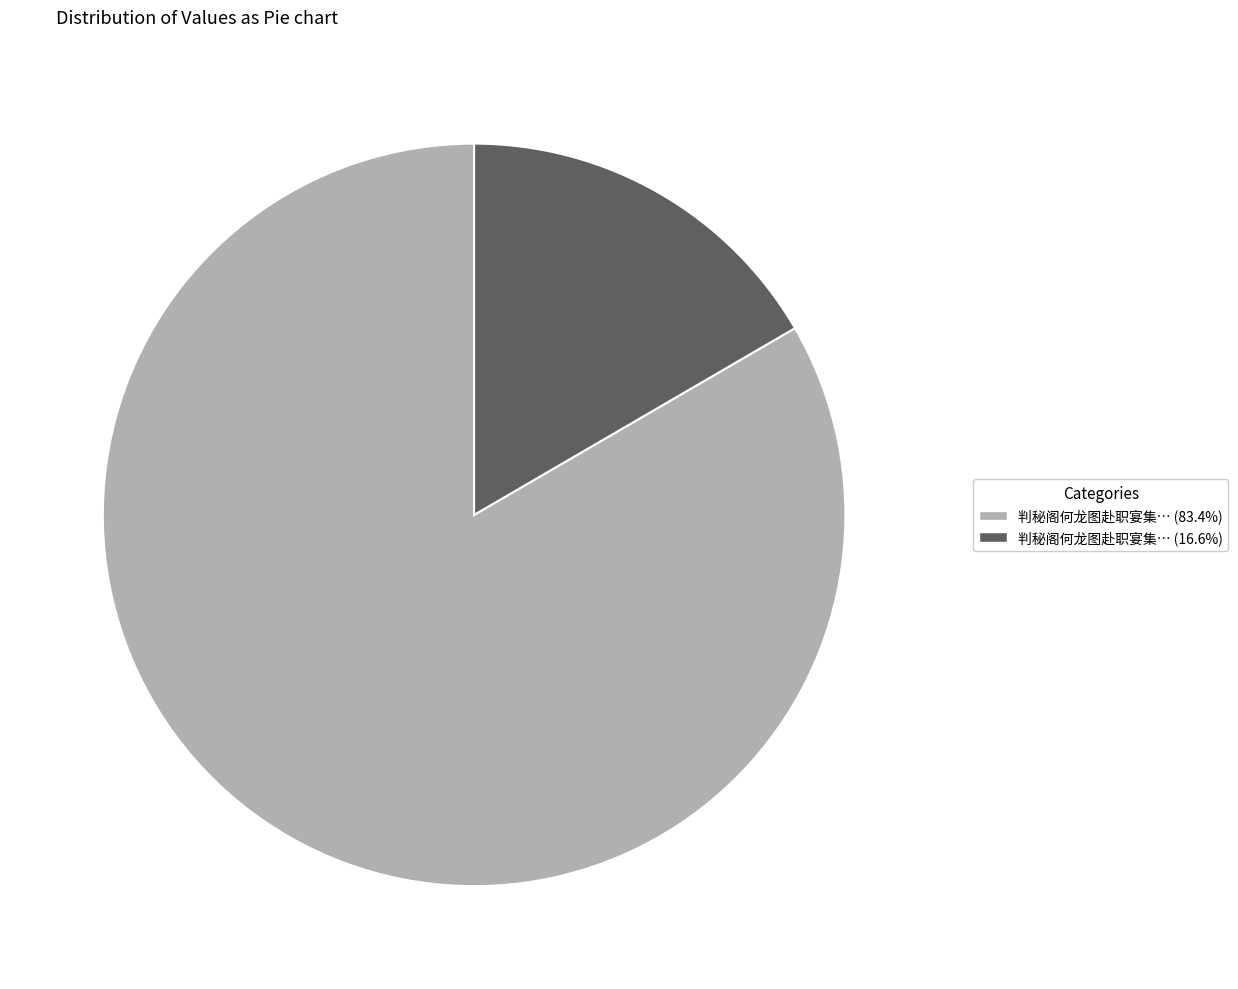

Is there any slice that represents more than half of the pie?

Yes